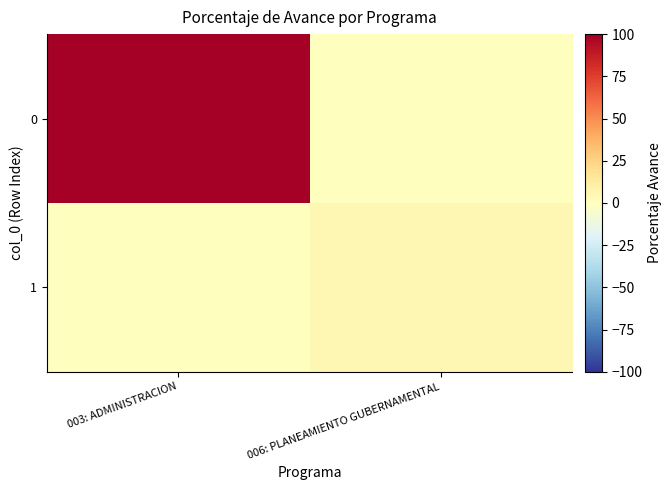

At 006: PLANEAMIENTO GUBERNAMENTAL, list the series in order from smallest to largest.

0, 1